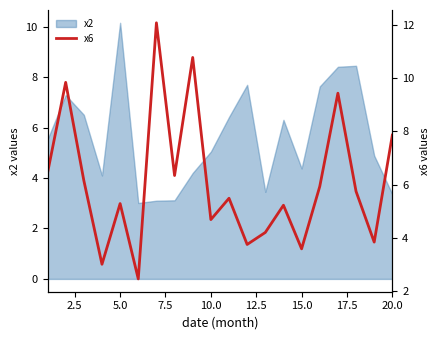

The value at 10 is 3.1. True or false?

False